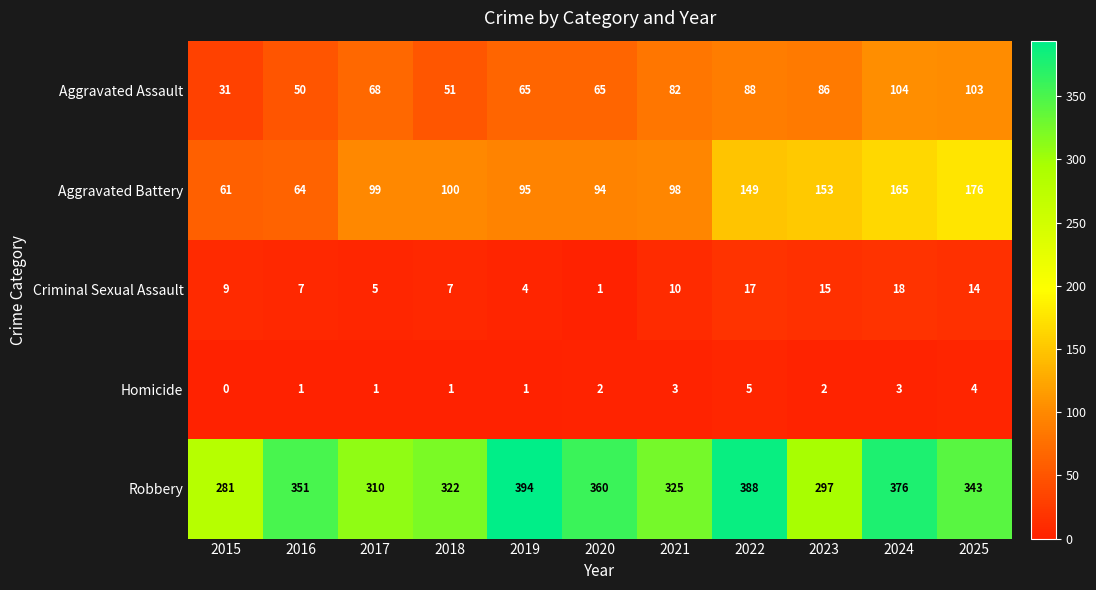

What value does the Aggravated Battery series have at 2022?

149